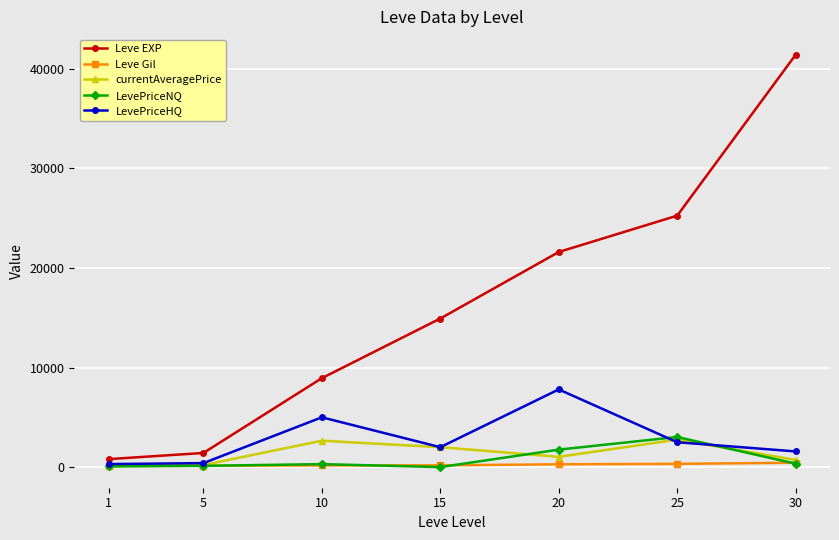

Which series changed the most between 10 and 30?

Leve EXP